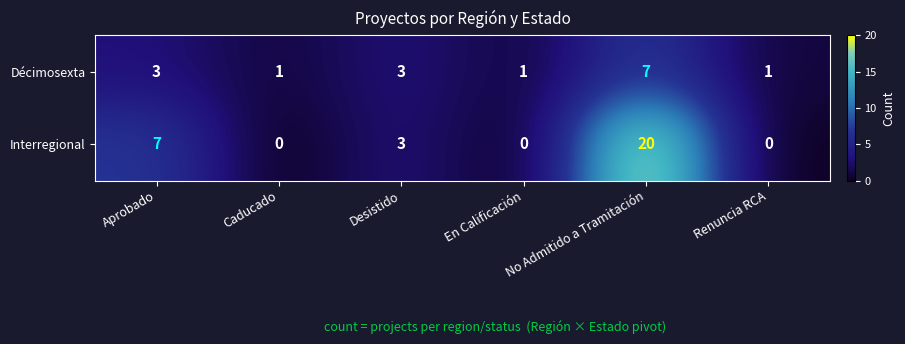

Is it true that Décimosexta equals 1 at Caducado?

True